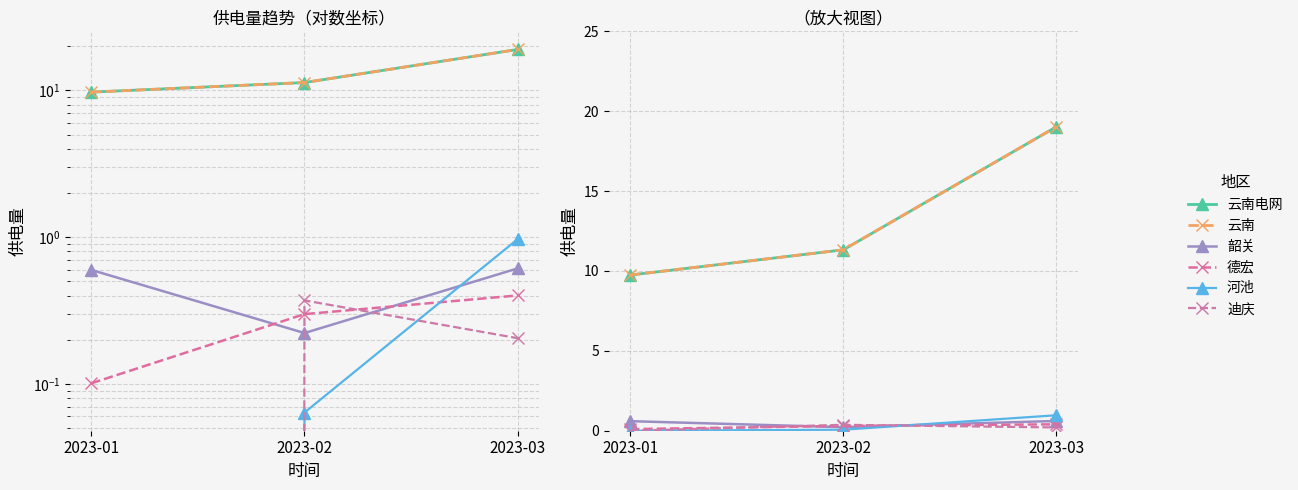

Reading left to right, transcribe all the data shown in this chart.

云南电网: 2023-01=9.7	2023-02=11.3	2023-03=19.0
云南: 2023-01=9.7	2023-02=11.3	2023-03=19.0
韶关: 2023-01=0.6	2023-02=0.2	2023-03=0.6
德宏: 2023-01=0.1	2023-02=0.3	2023-03=0.4
河池: 2023-01=0.0	2023-02=0.1	2023-03=1.0
迪庆: 2023-01=0.0	2023-02=0.4	2023-03=0.2